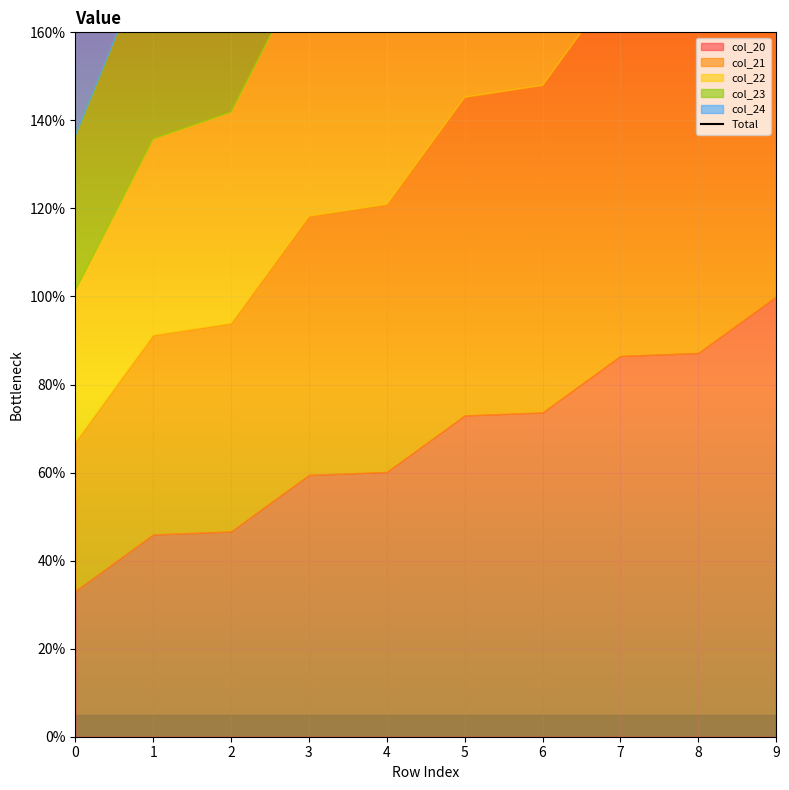

Reading left to right, what are all the values shown in this chart?

0=172.3	1=223.0	2=239.9	3=290.5	4=307.4	5=358.1	6=375.0	7=425.7	8=442.6	9=493.2